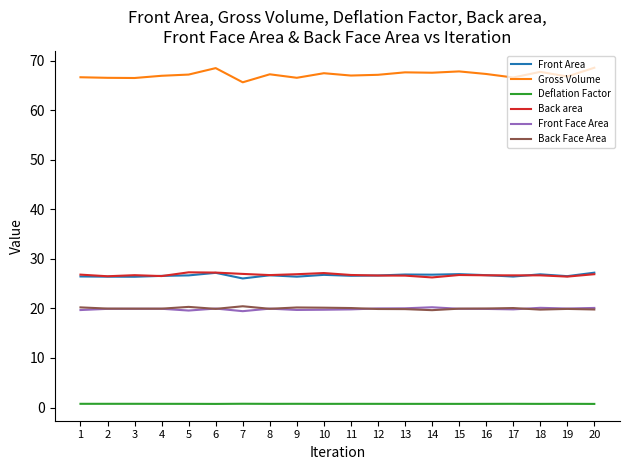

Does the chart have visible grid lines?

No